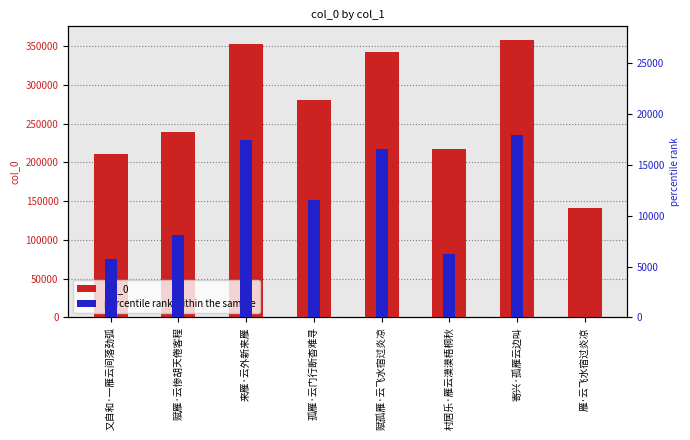

How many groups of bars are there?

8